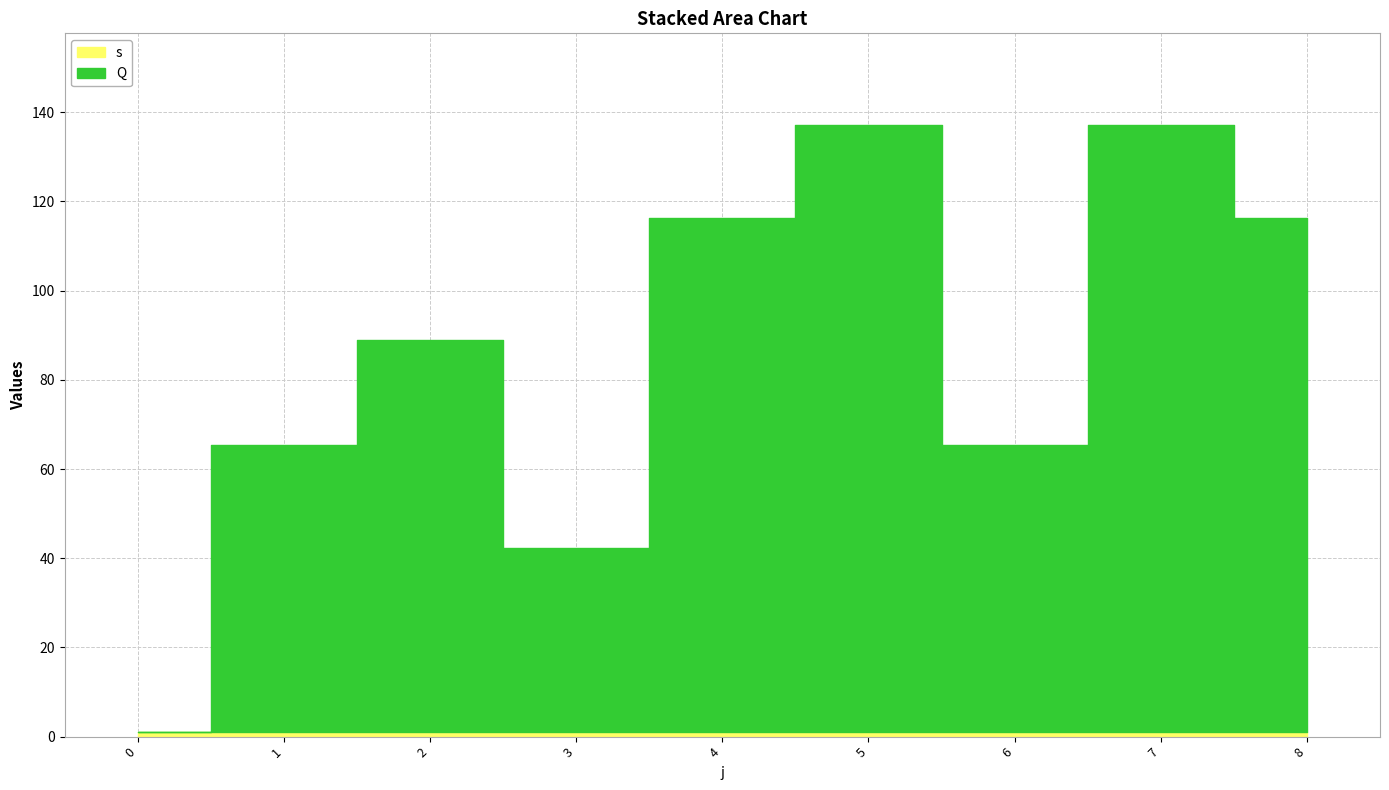

Reading right to left, extract all data points from this chart.

Q: 115.2	136.1	64.4	136.1	115.2	41.2	88.0	64.4	0.0
s: 1.0	1.0	1.0	1.0	1.0	1.0	1.0	1.0	1.0